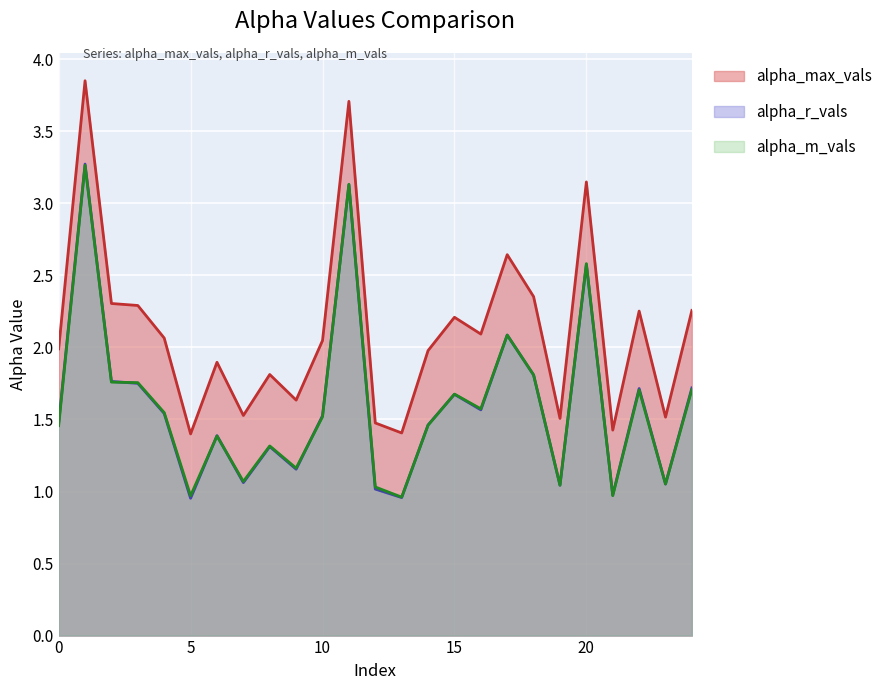

At how many categories does at least one series exceed 1?

25